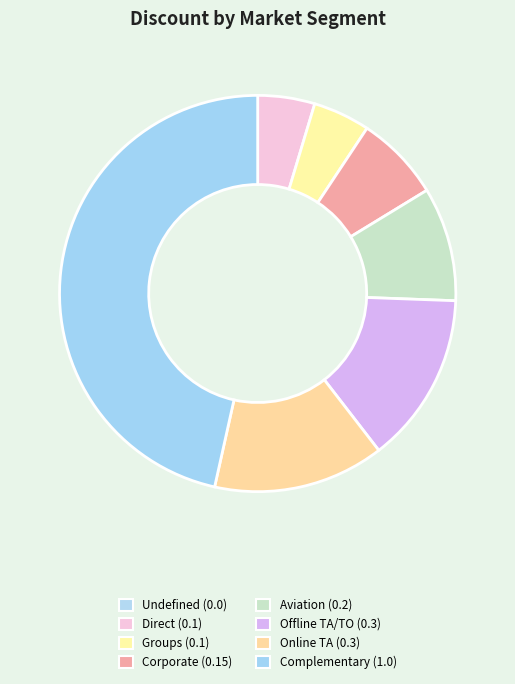

How many slices are in this pie chart?

8